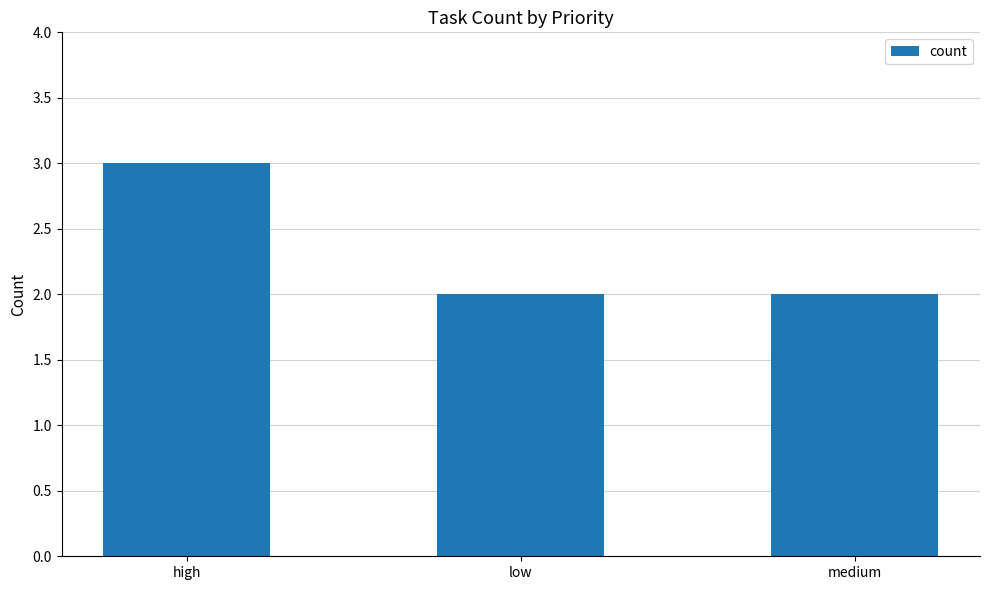

What is the difference between the values at medium and high?

1